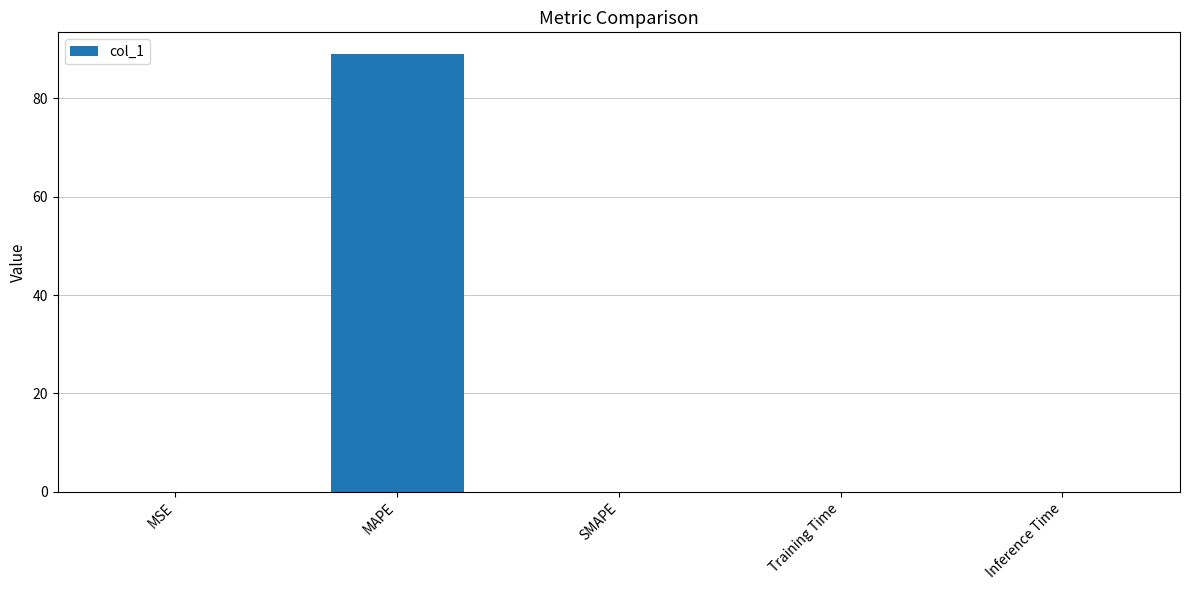

What is the sum of all values?

89.0